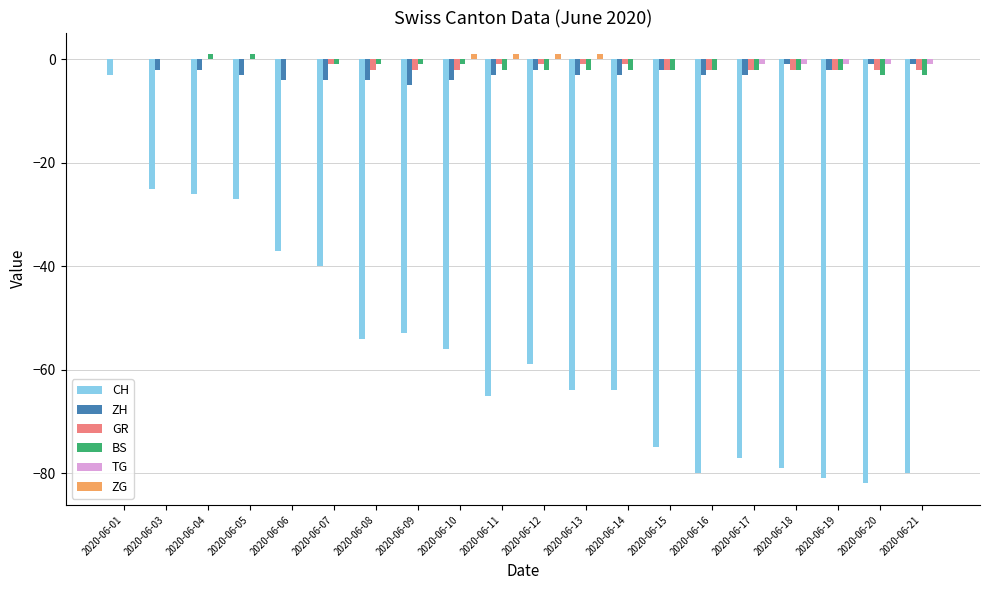

Is it true that ZG equals 0 at 2020-06-20?

True